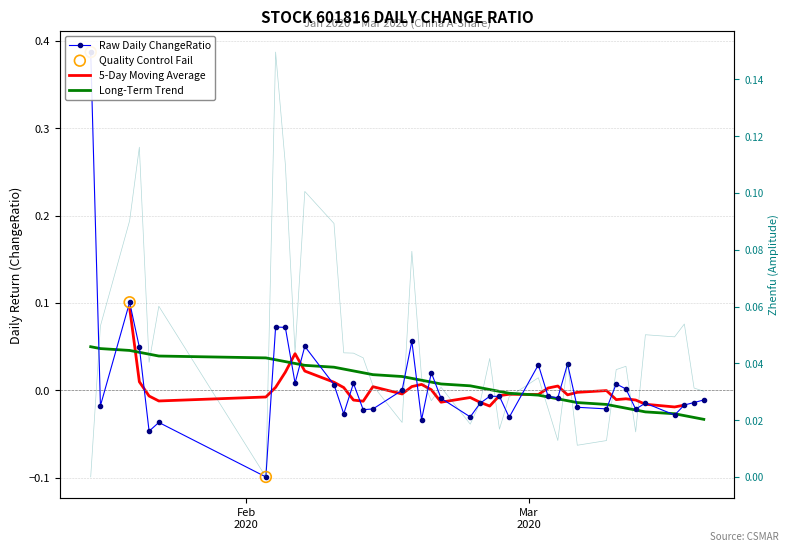

Which series has the largest total across all categories?

zhenfu